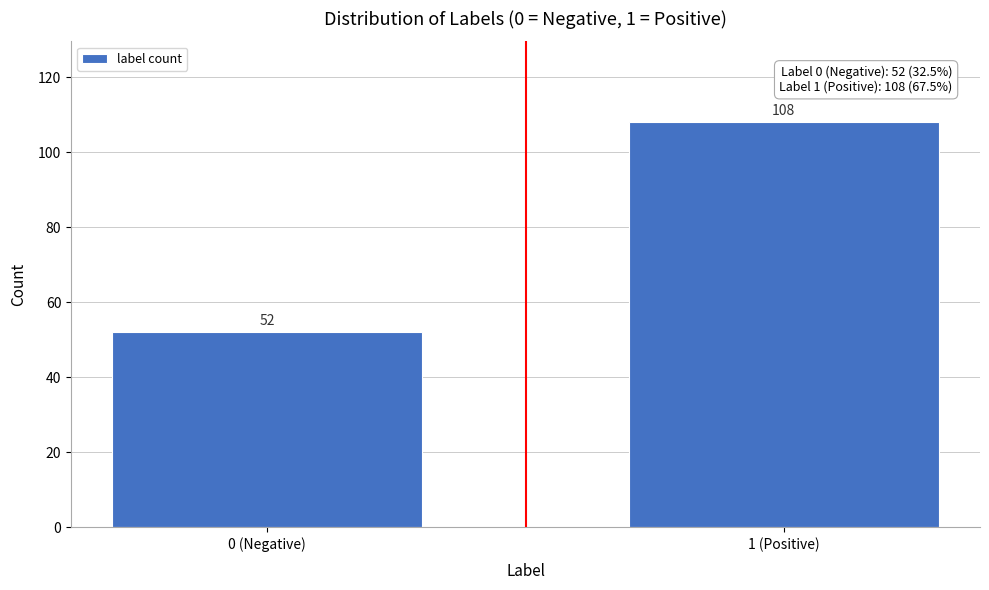

Reading left to right, list all the values displayed in this chart.

52	108